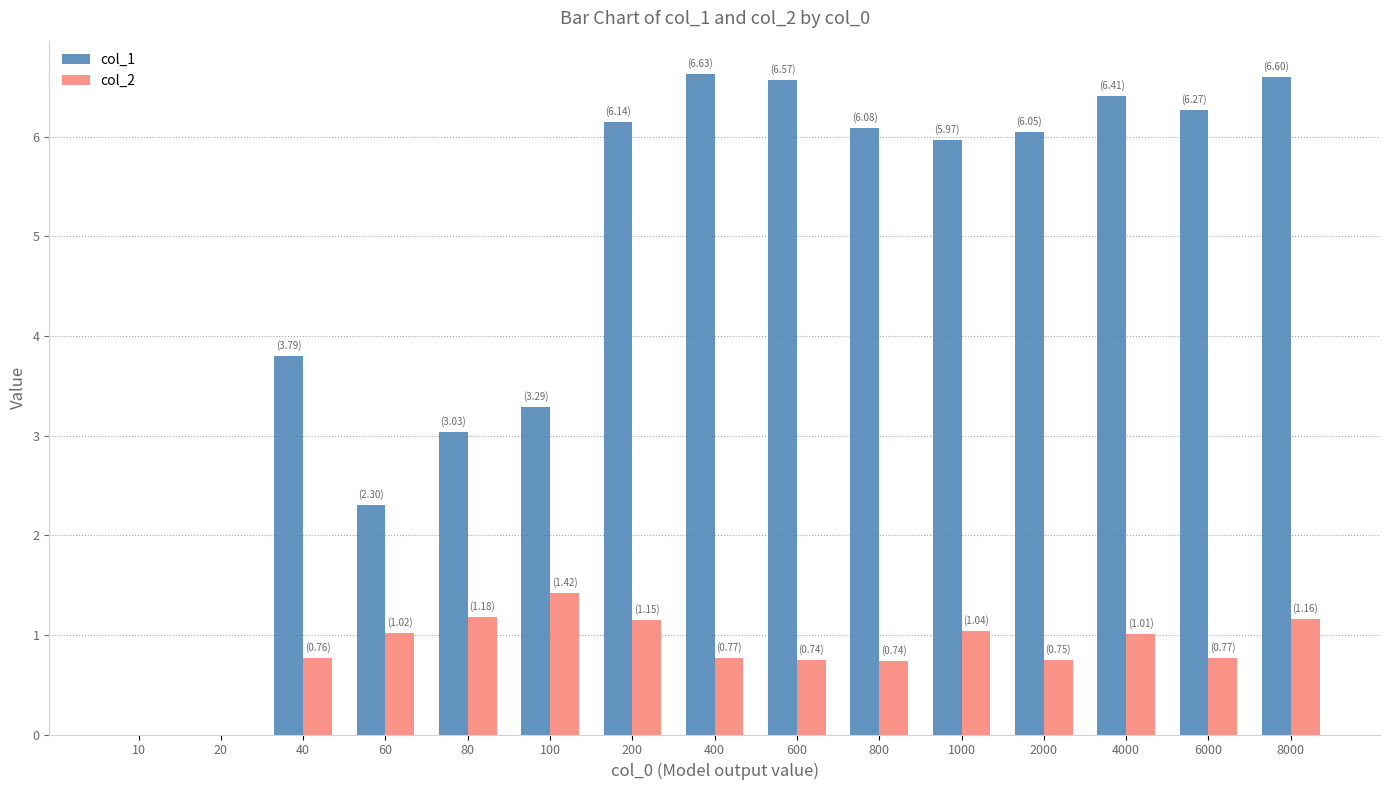

Which series has the largest total across all categories?

col_1